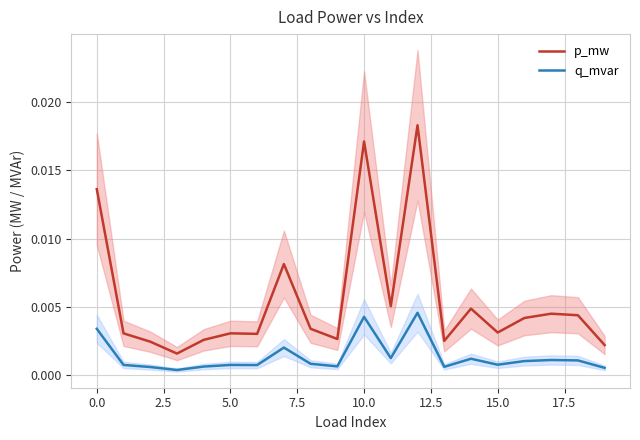

Rank the series by their maximum value, from highest to lowest.

p_mw, q_mvar